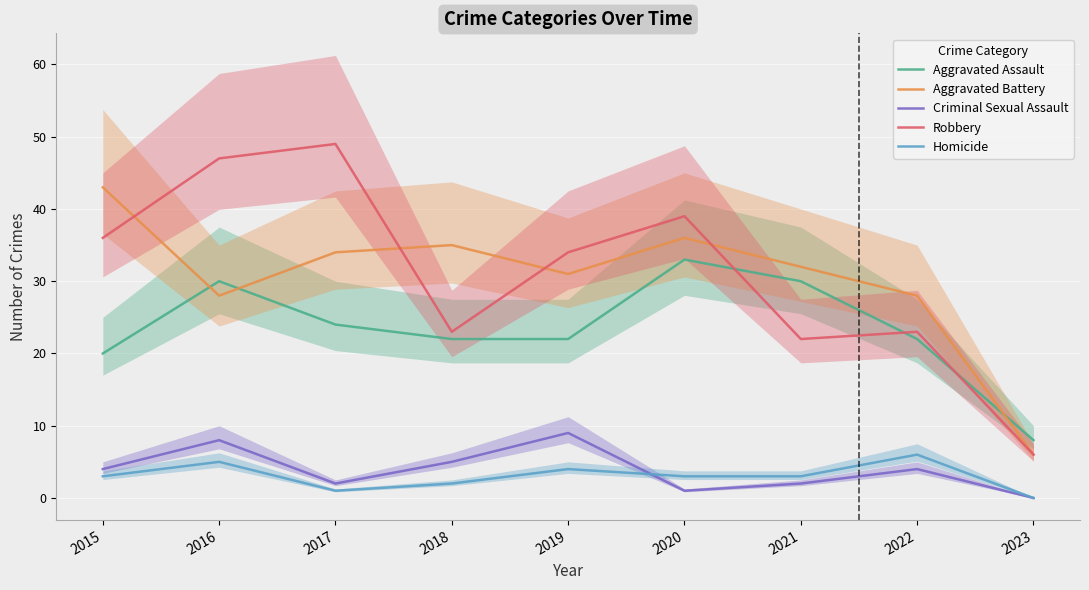

Which label corresponds to the smallest value in the chart?

2023